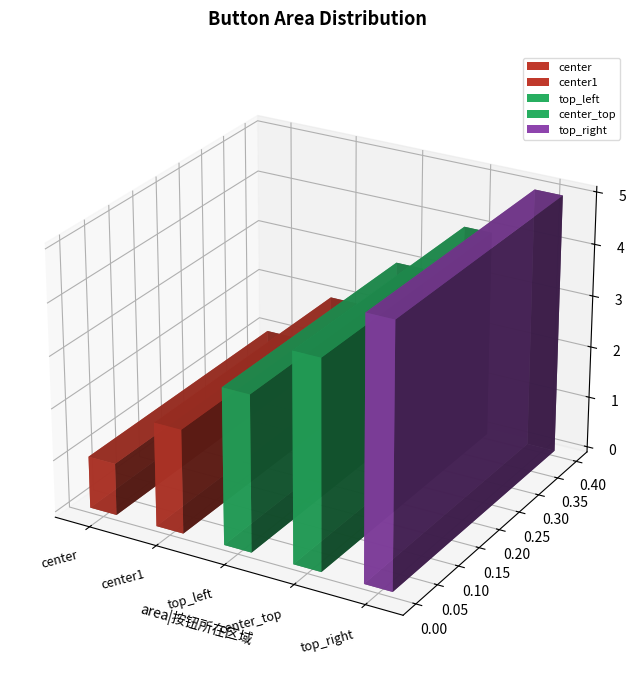

List the labels in order of value, smallest first.

center, center1, top_left, center_top, top_right